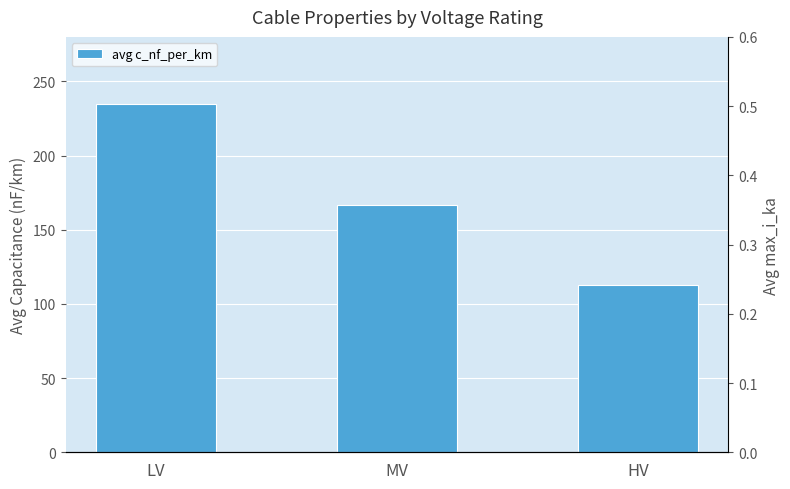

Reading left to right, what are all the values shown in this chart?

avg c_nf_per_km: LV=235.0	MV=166.7	HV=112.8
avg max_i_ka: LV=0.2	MV=0.3	HV=0.4